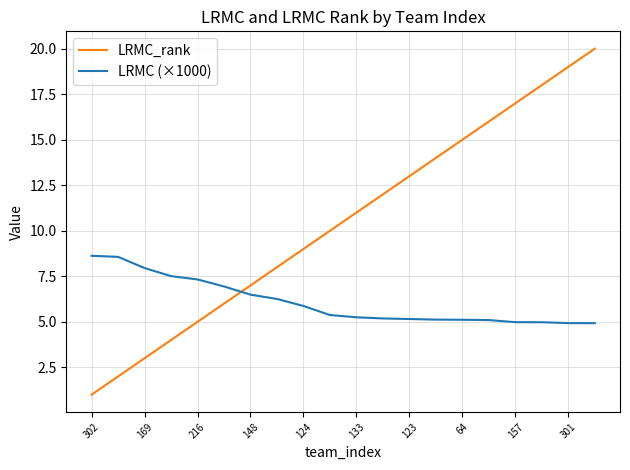

Which series has the largest range (max minus min)?

LRMC_rank